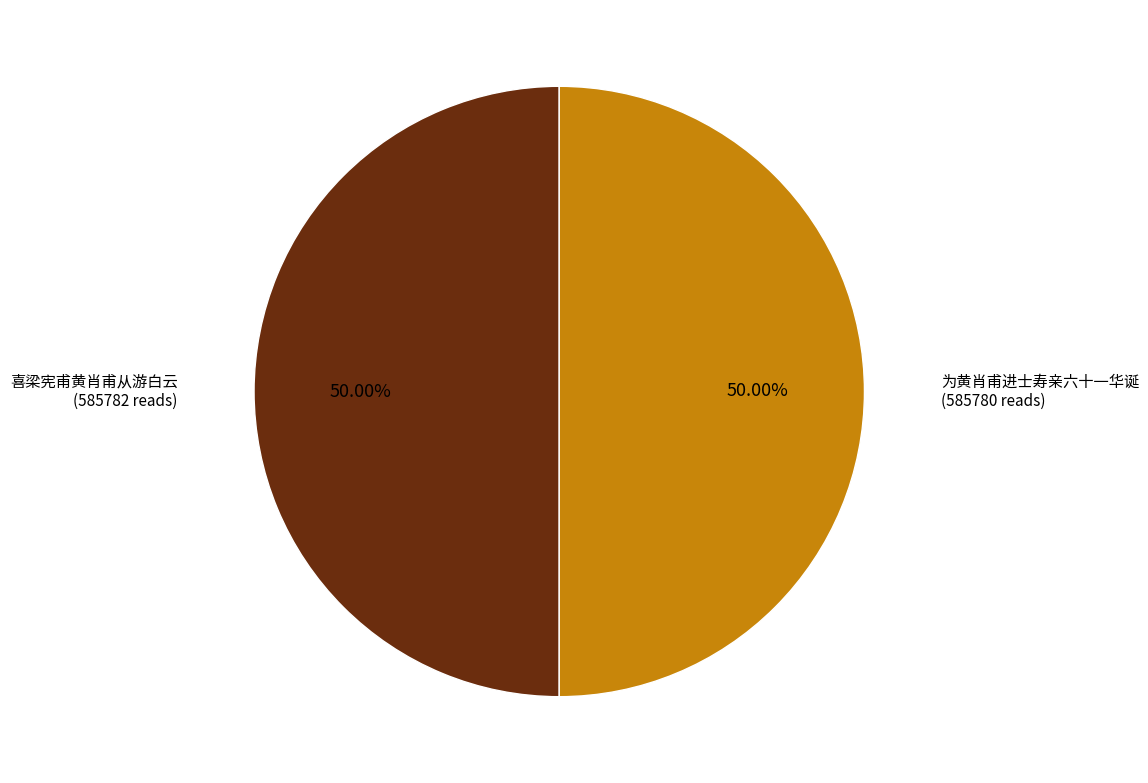

To the nearest percent, what is the combined percentage of 喜梁宪甫黄肖甫从游白云 and 为黄肖甫进士寿亲六十一华诞?

100%